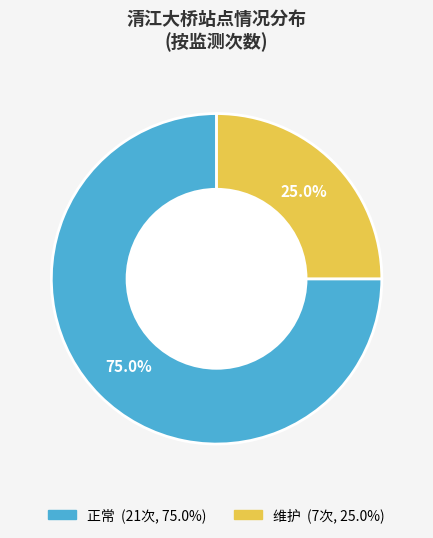

What percentage is NOT represented by 维护?

75.0%